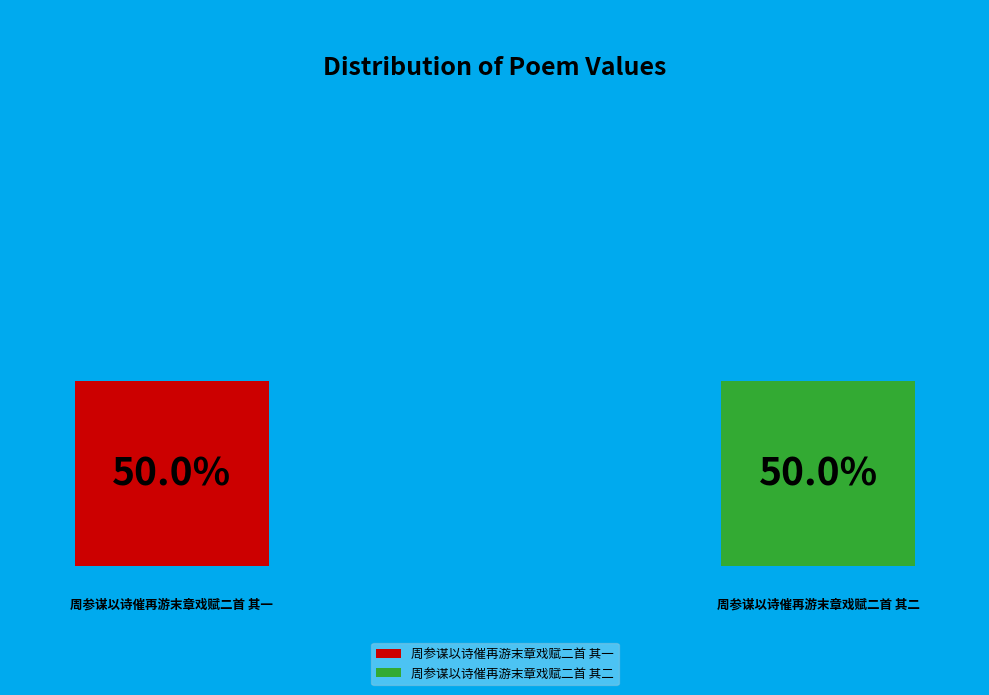

Count the number of slices in the pie.

2